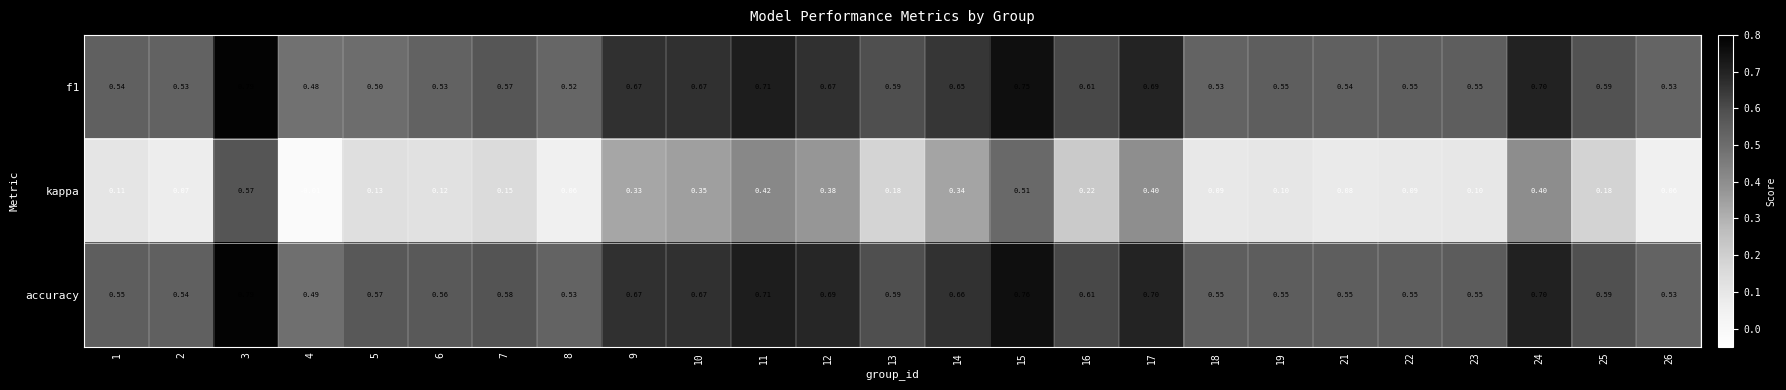

Which series has the widest spread of values?

kappa